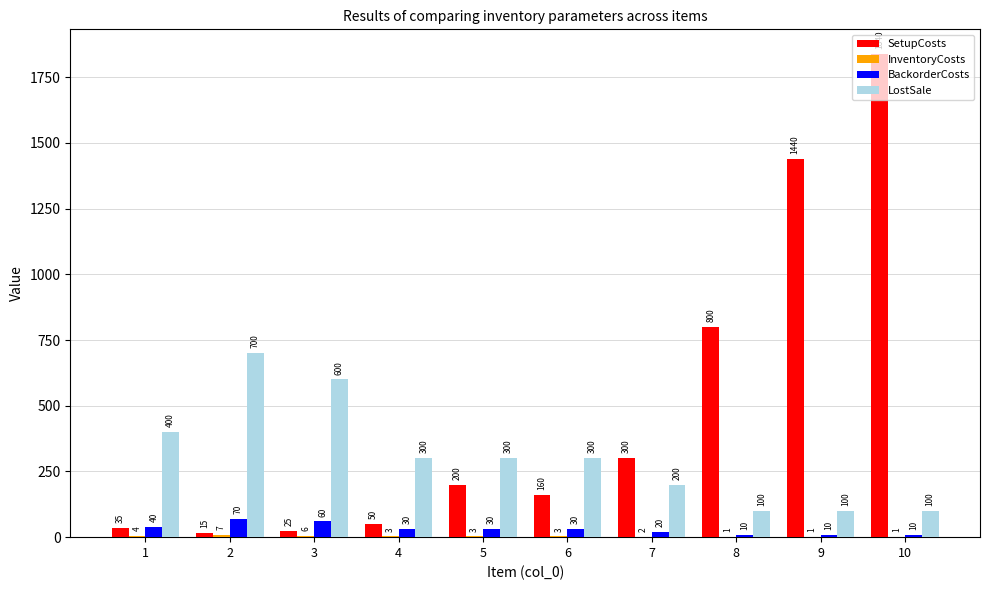

Between 4 and 6, which series saw the biggest shift?

SetupCosts